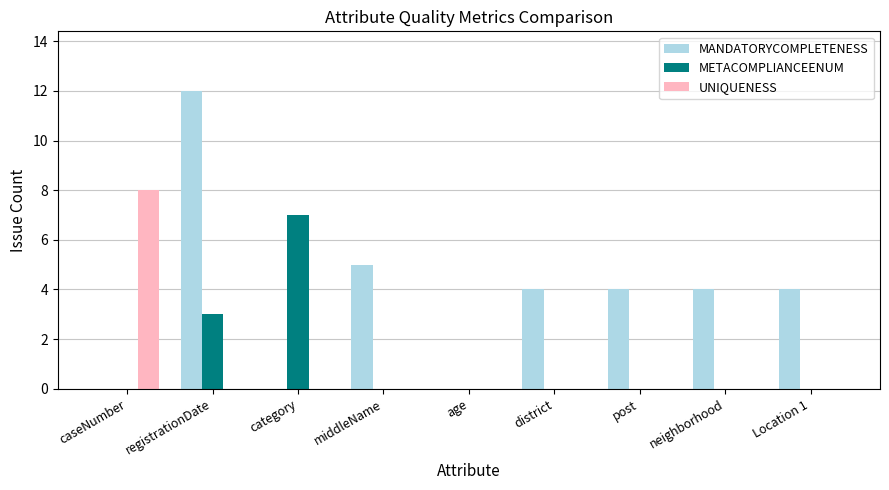

Which series has the largest range (max minus min)?

MANDATORYCOMPLETENESS